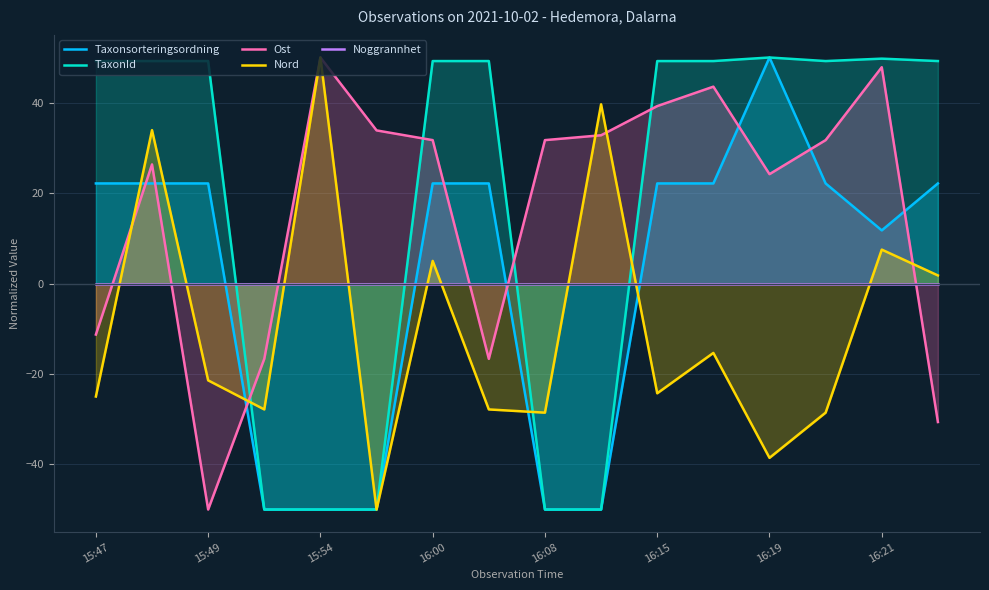

The value of TaxonId at 15:49 is 49.2. True or false?

True